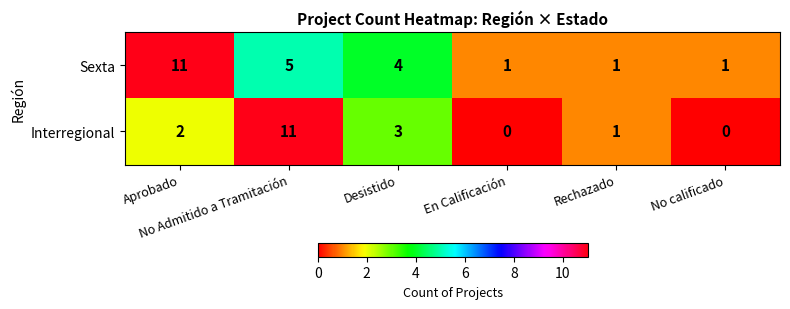

Which series has the widest spread of values?

Interregional